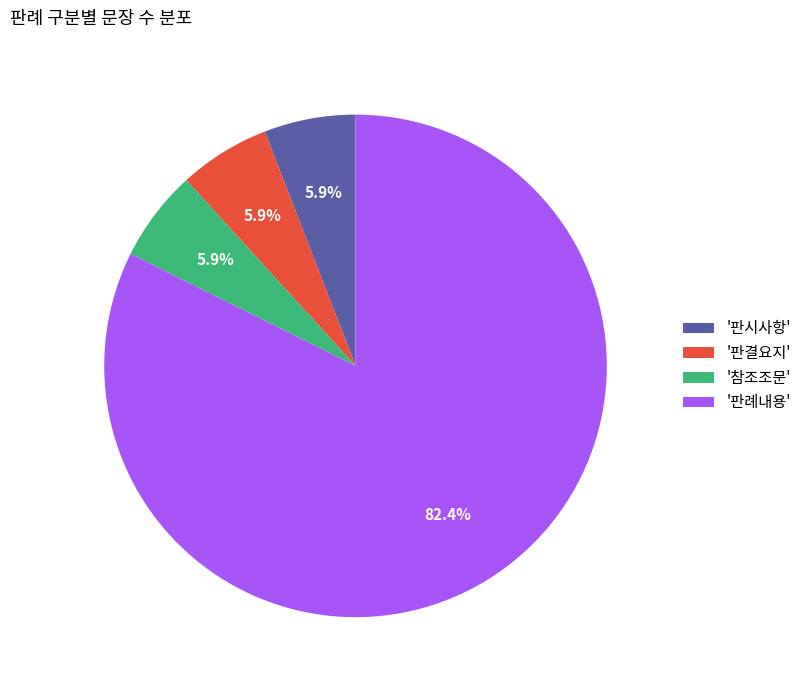

What is the majority slice?

'판례내용'